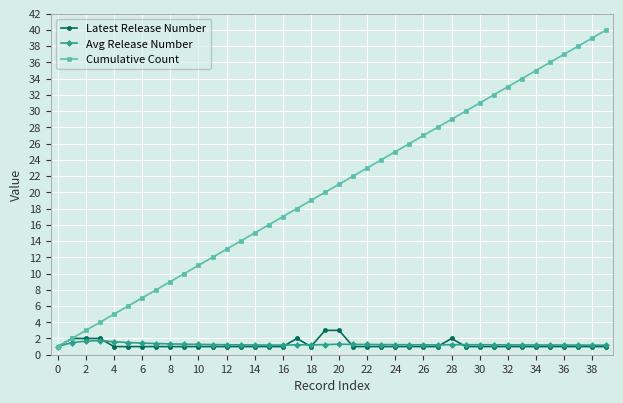

What is the highest value of the Avg Release Number series?

1.8